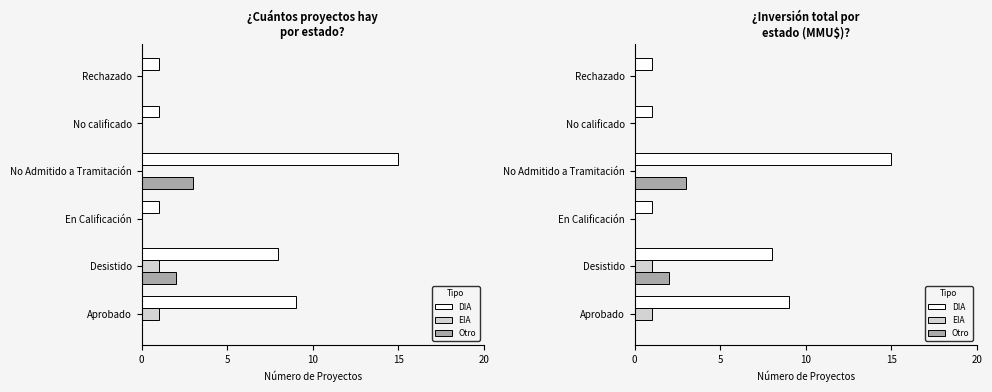

What is the difference between the highest and lowest values at No calificado?

1